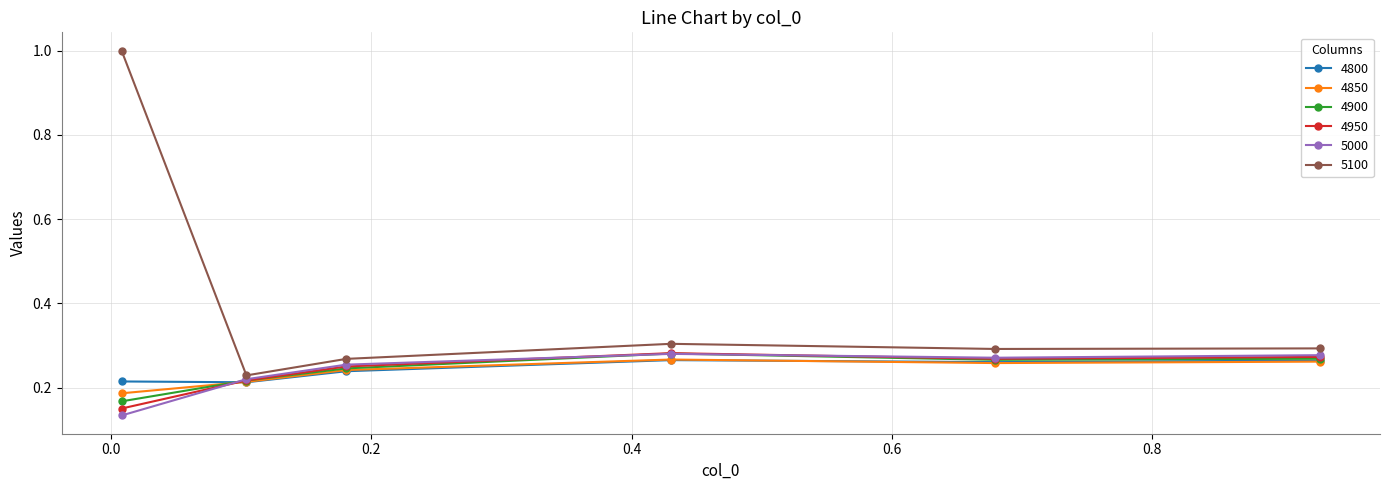

Which series has the largest total across all categories?

5100